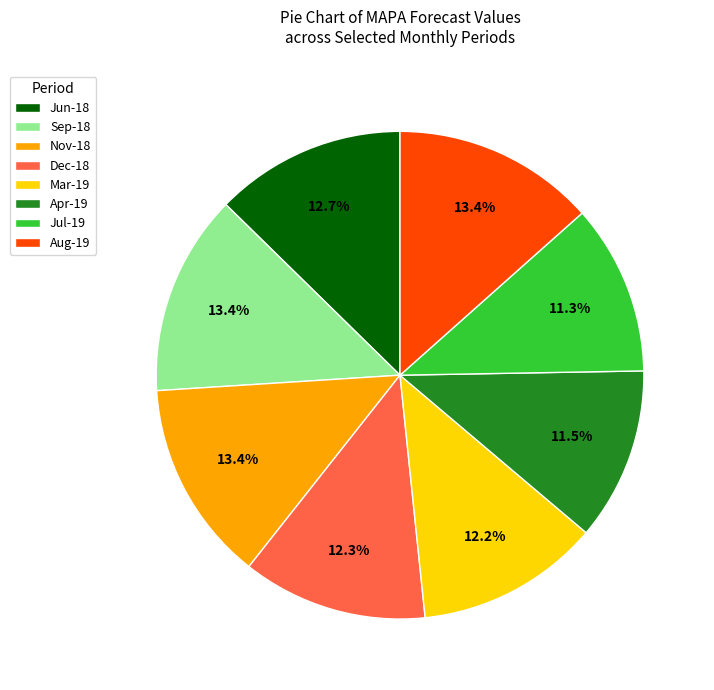

Is there a majority slice in this chart?

No